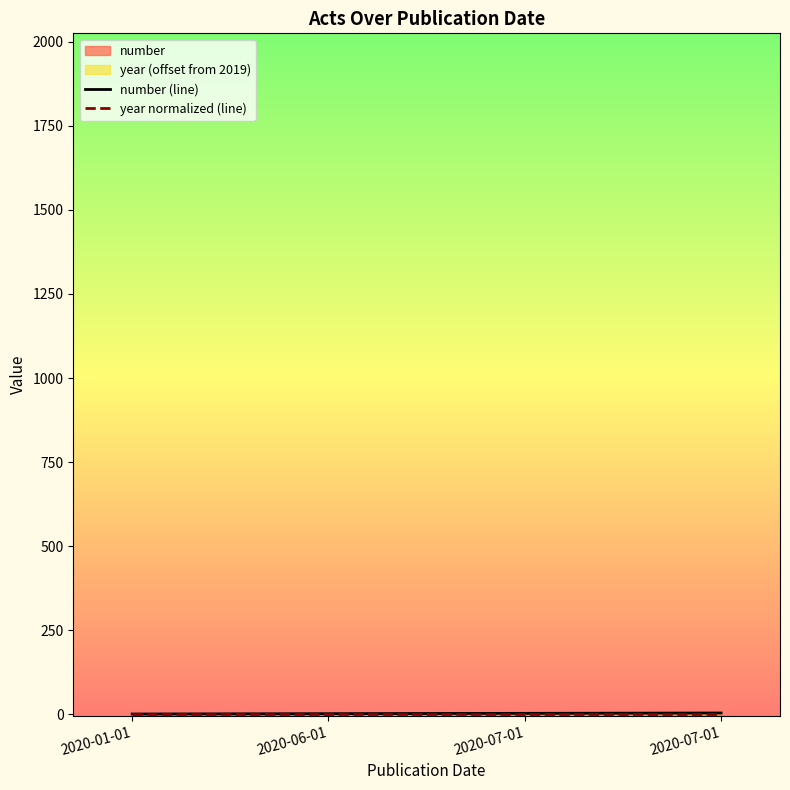

Which series has the largest total across all categories?

number (line)